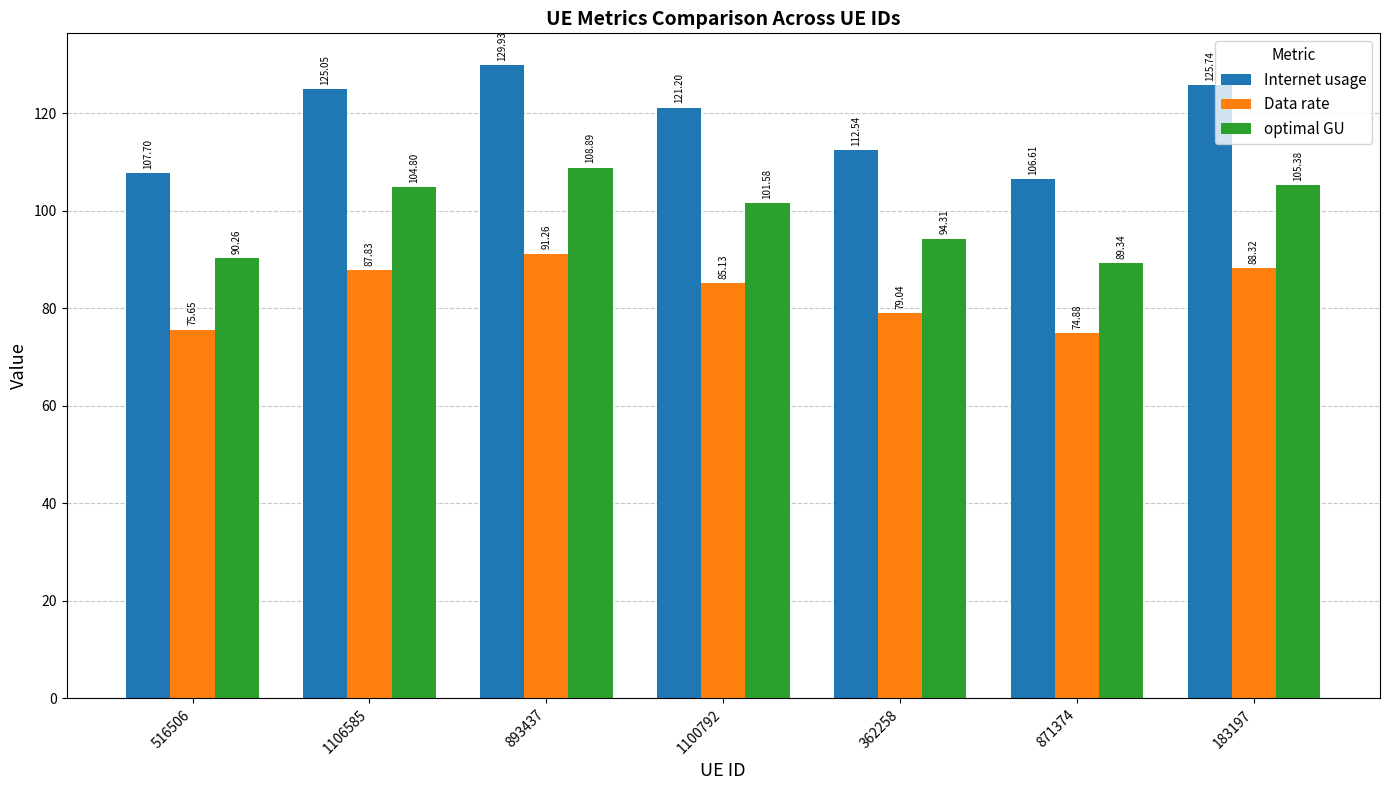

What is the highest value of the optimal GU series?

108.9